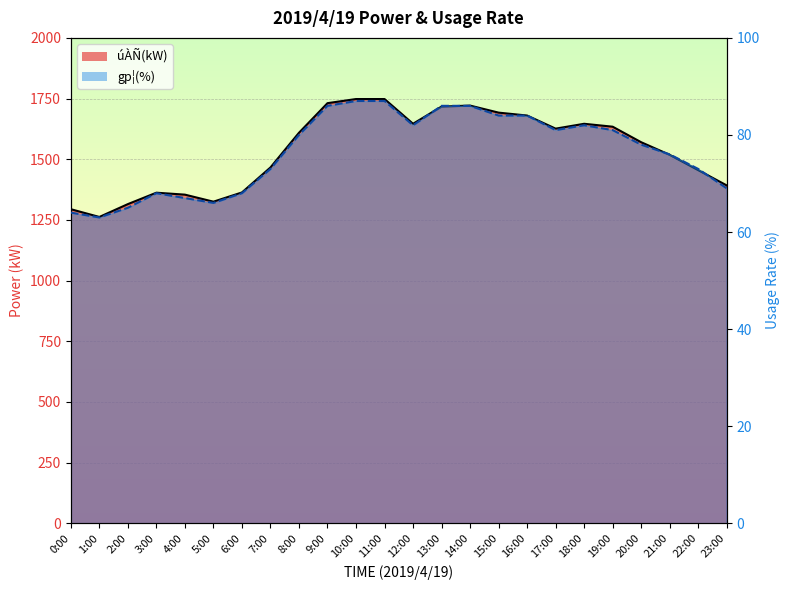

Rank the series by their average value, from highest to lowest.

úÀÑ(kW) line, gp¦(%) line